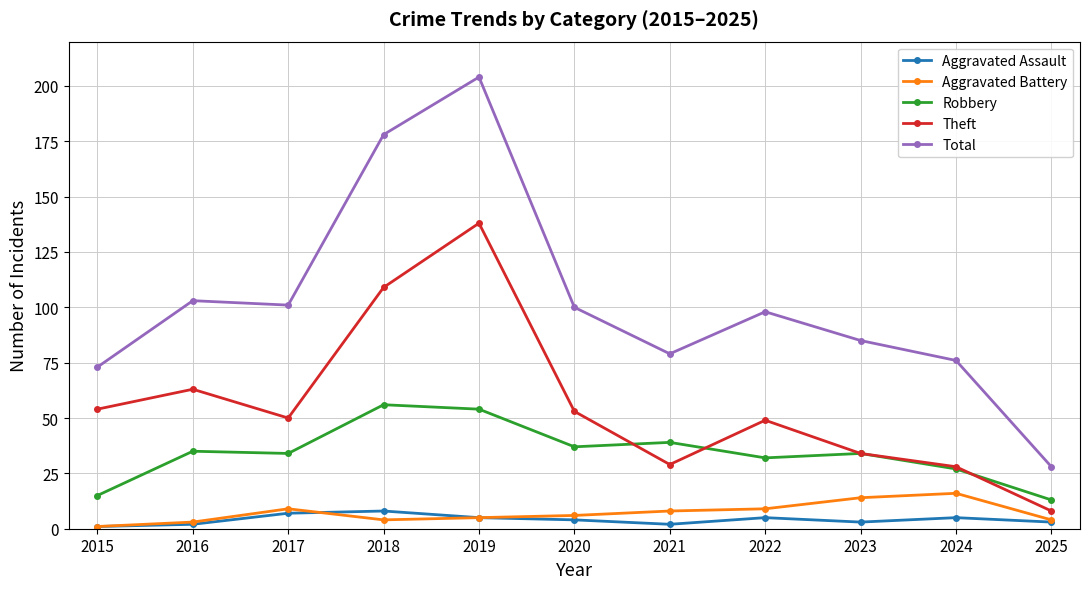

Is the value of Robbery at 2024 greater than the value of Theft at 2025?

Yes